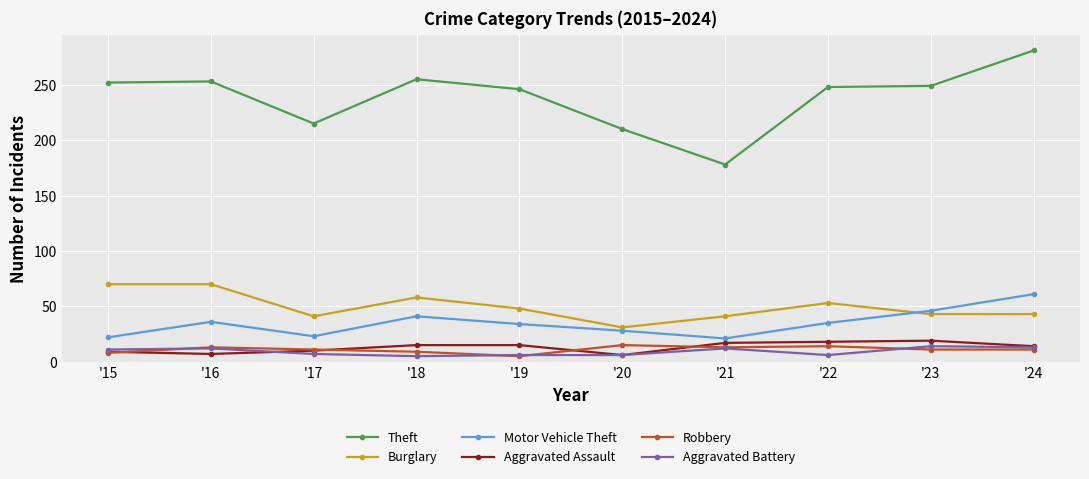

Between '19 and '21, which series saw the biggest shift?

Theft